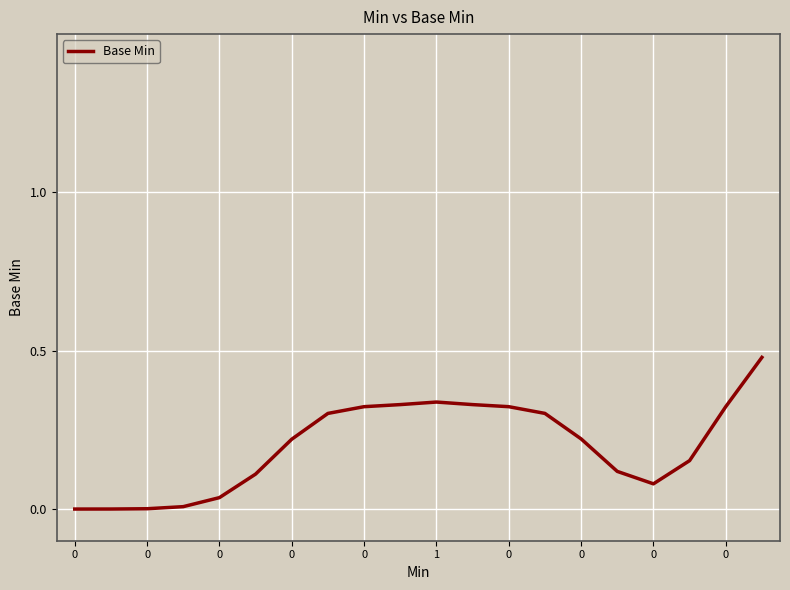

What is the difference between the maximum and minimum values?

0.5